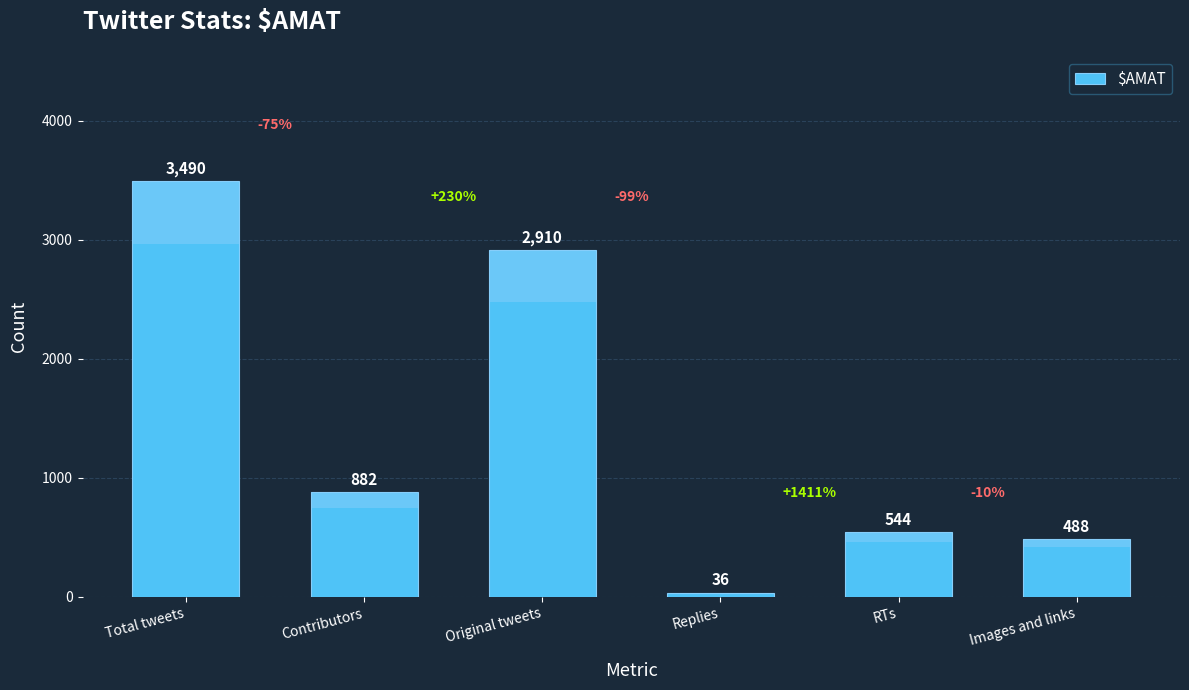

Rank the categories by value from highest to lowest.

Total tweets, Original tweets, Contributors, RTs, Images and links, Replies